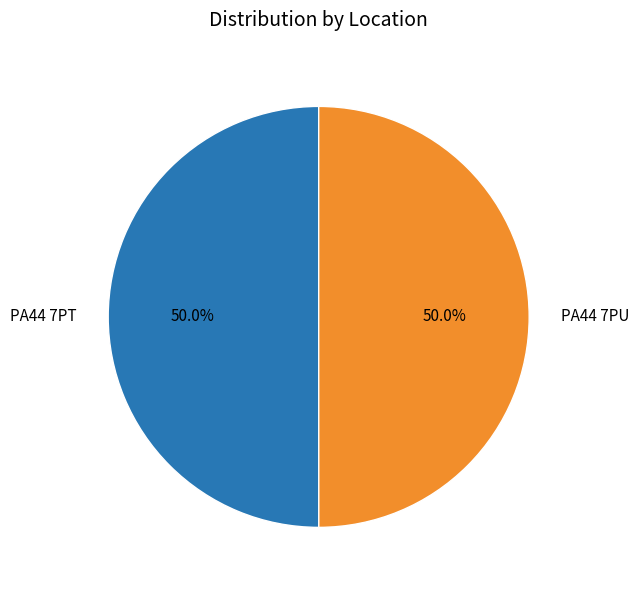

What percentage is the PA44 7PU slice, to the nearest percent?

50%